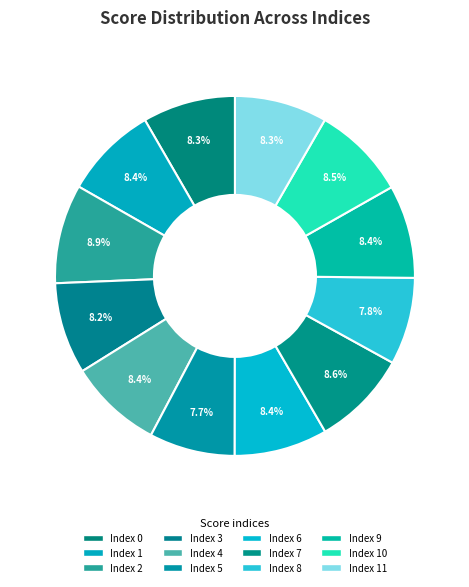

Count the number of slices in the pie.

12